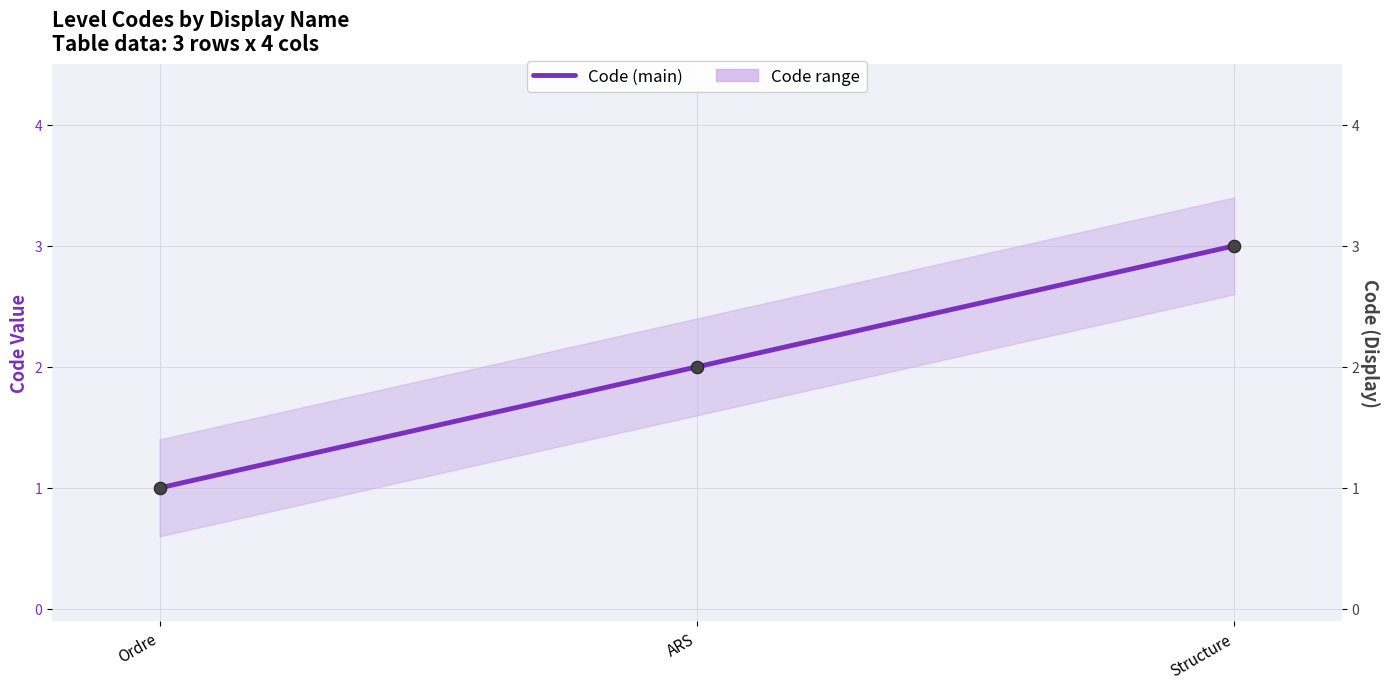

At how many categories does at least one series exceed 1?

2